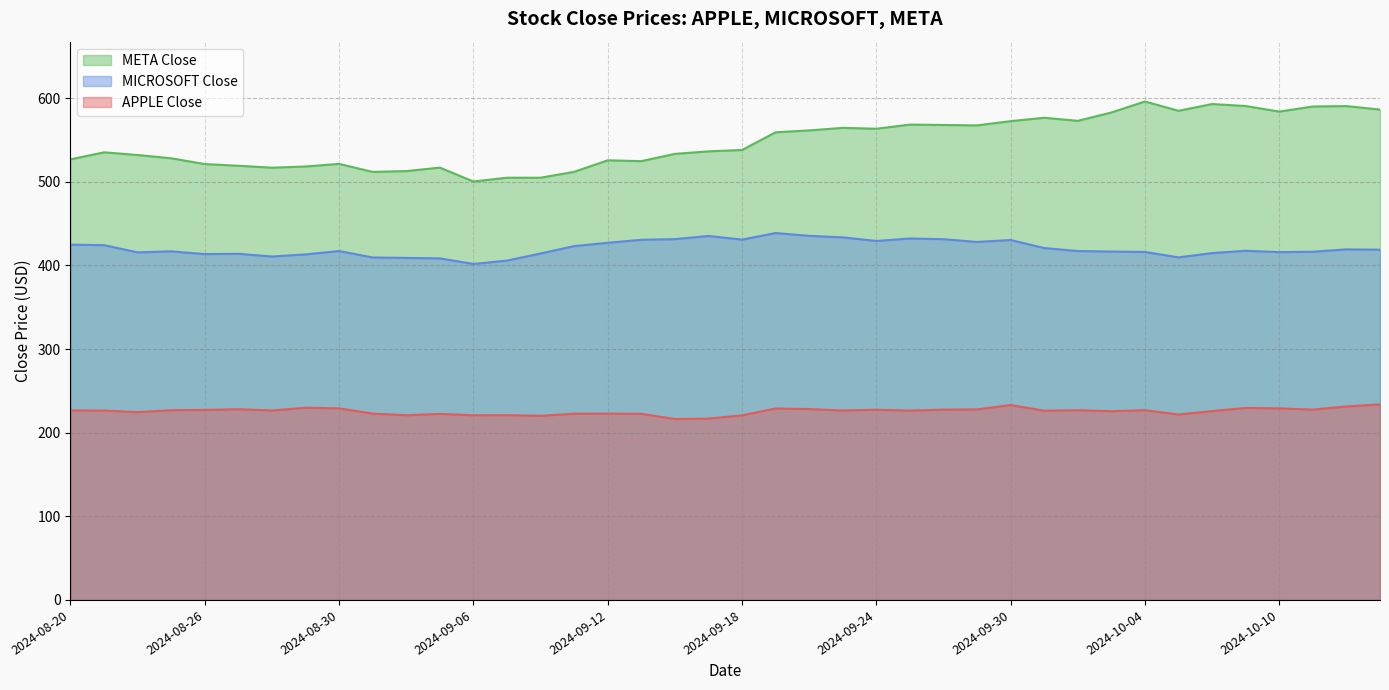

Between 2024-09-09 and 2024-09-10, which is larger?

2024-09-09